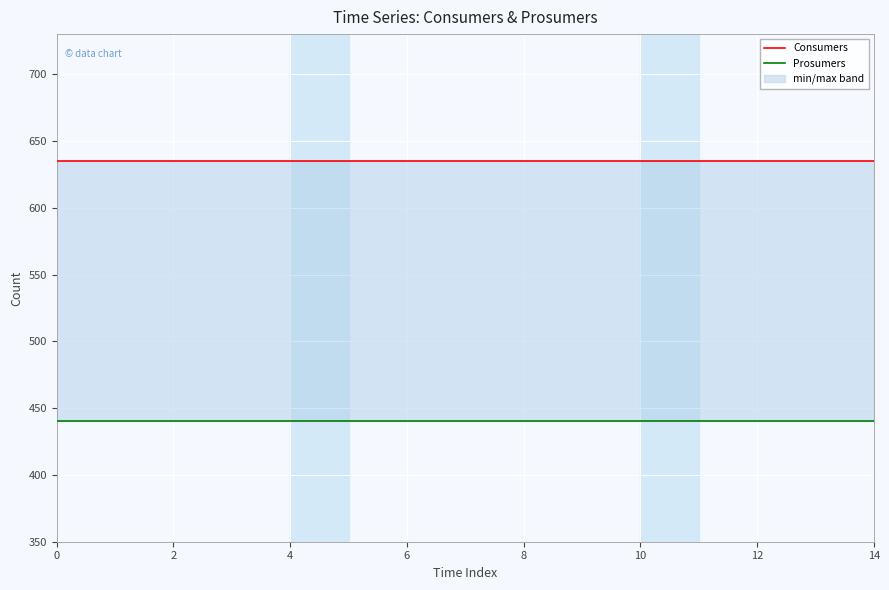

What is the difference between the highest and lowest values at 9?

195